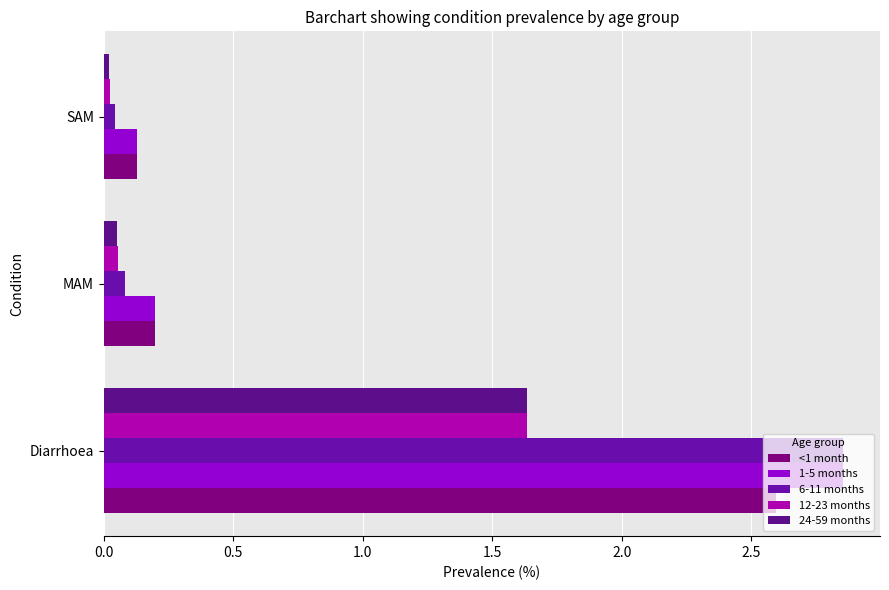

At which category does the chart reach its minimum across all series?

SAM